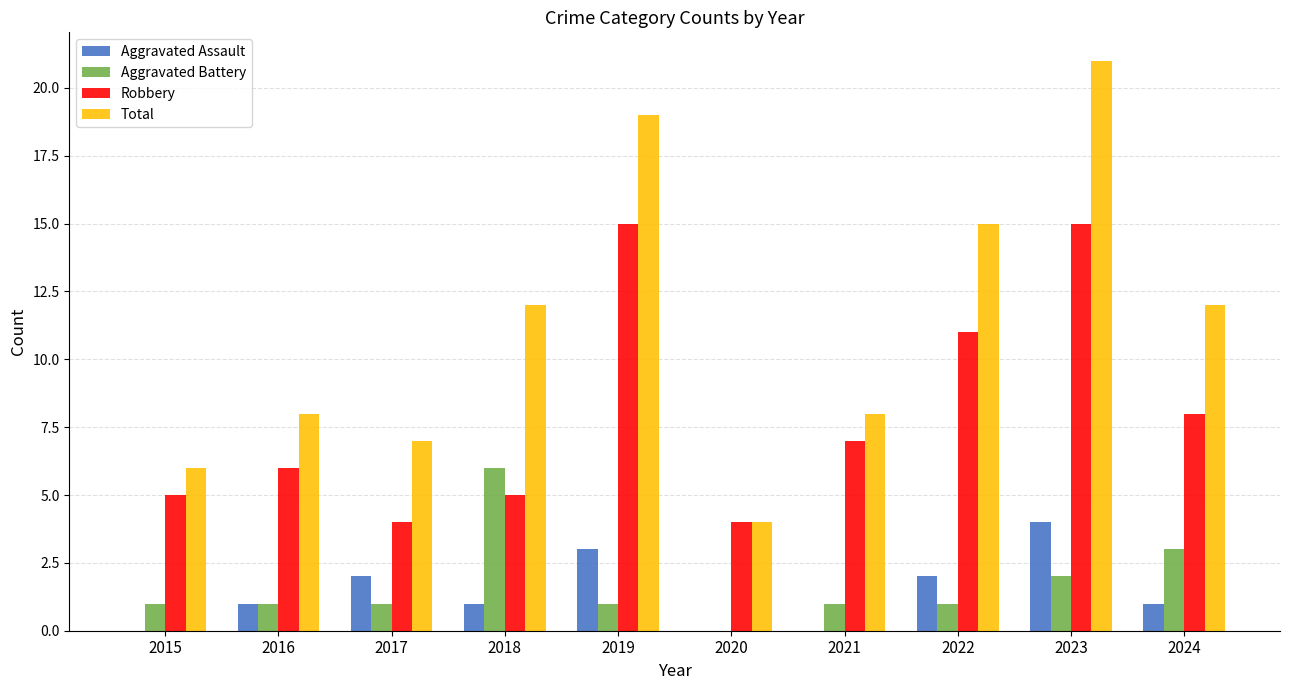

Reading left to right, what are all the values shown in this chart?

Aggravated Assault: 0	1	2	1	3	0	0	2	4	1
Aggravated Battery: 1	1	1	6	1	0	1	1	2	3
Robbery: 5	6	4	5	15	4	7	11	15	8
Total: 6	8	7	12	19	4	8	15	21	12